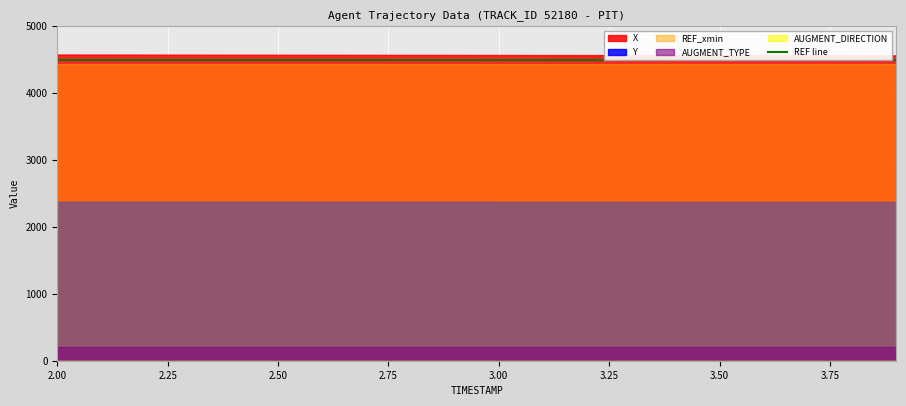

Where is X nearest to the value 4570?

3.0